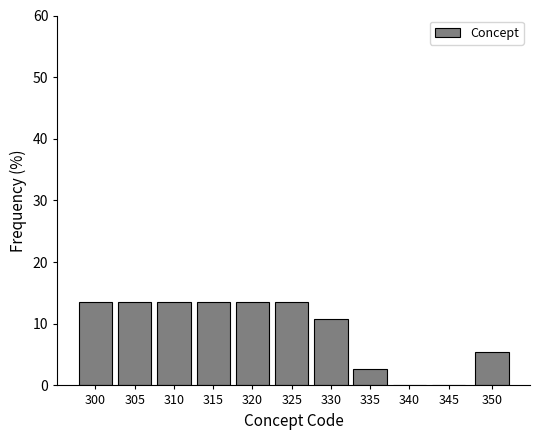

Reading left to right, what are all the values shown in this chart?

300=13.5	305=13.5	310=13.5	315=13.5	320=13.5	325=13.5	330=10.8	335=2.7	340=0.0	345=0.0	350=5.4